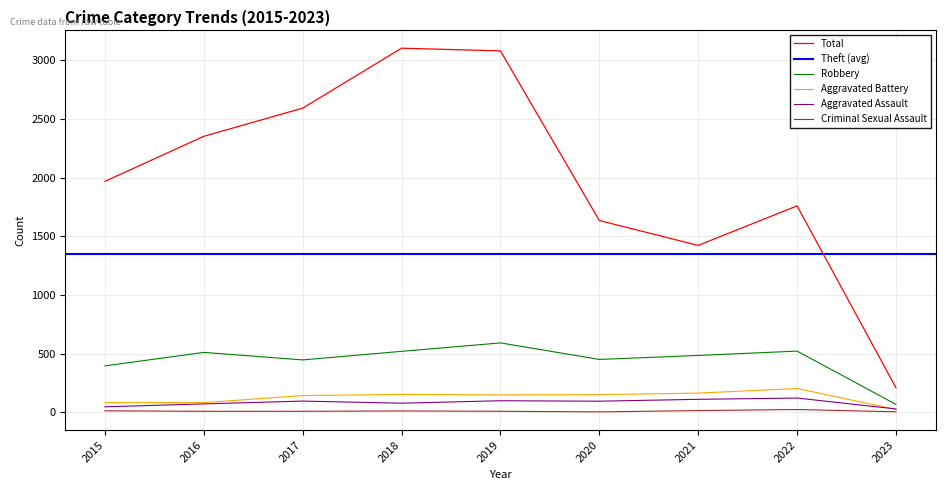

What is the lowest value of the Robbery series?

67